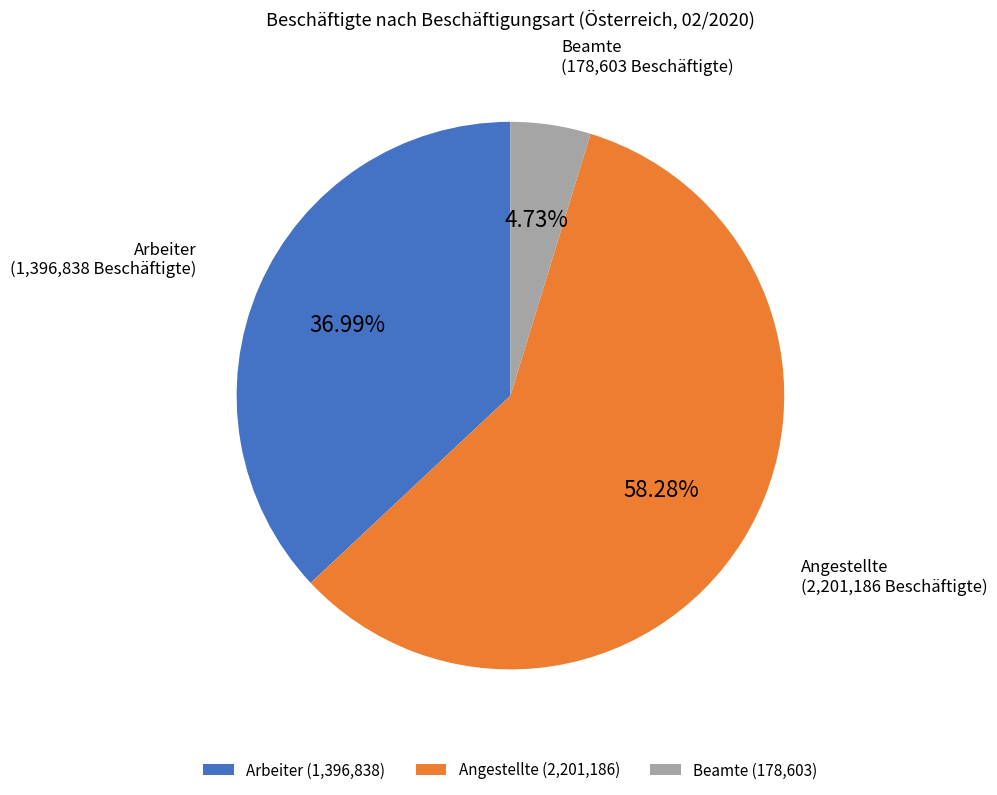

What percentage do Beamte and Angestellte together represent?

63.0%